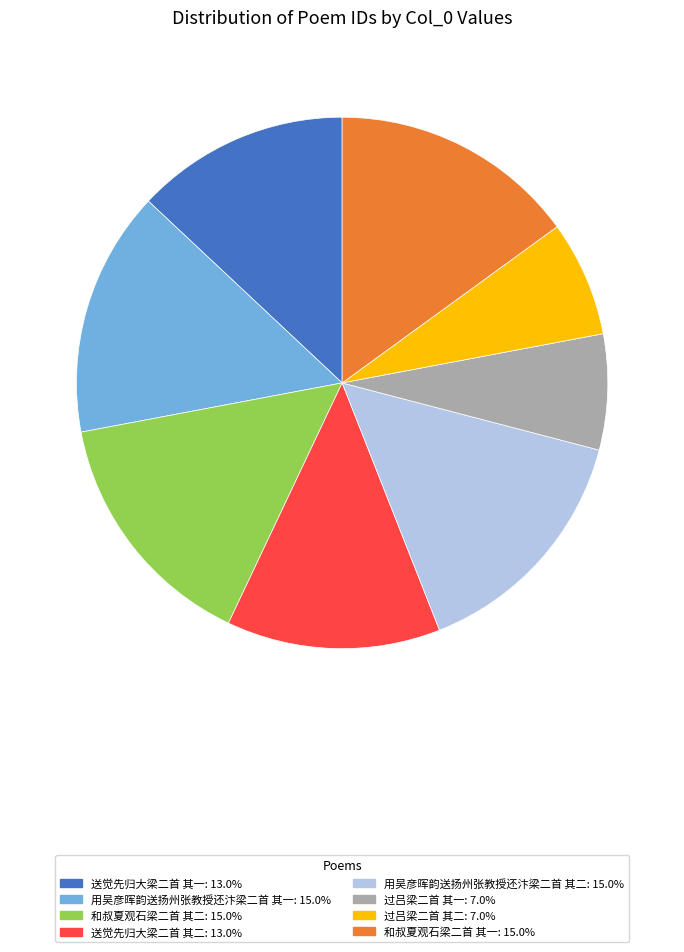

Count the number of slices in the pie.

8